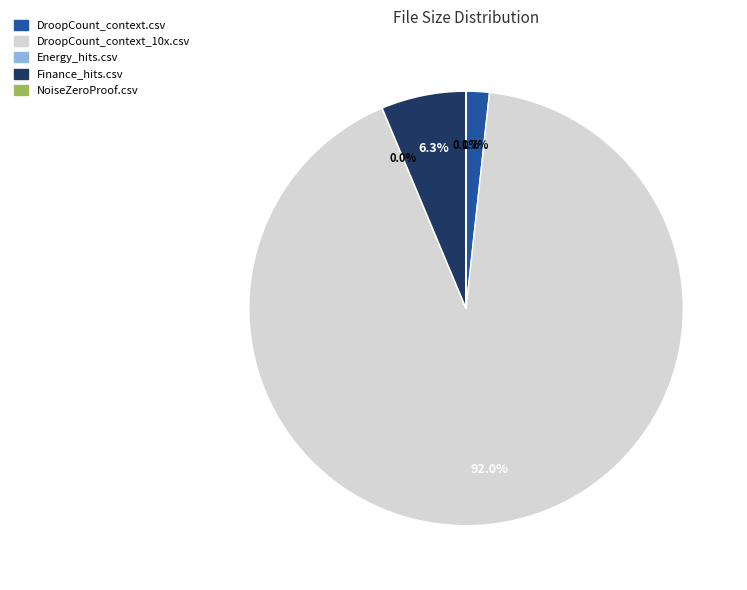

What percentage is NOT represented by Finance_hits.csv?

93.7%